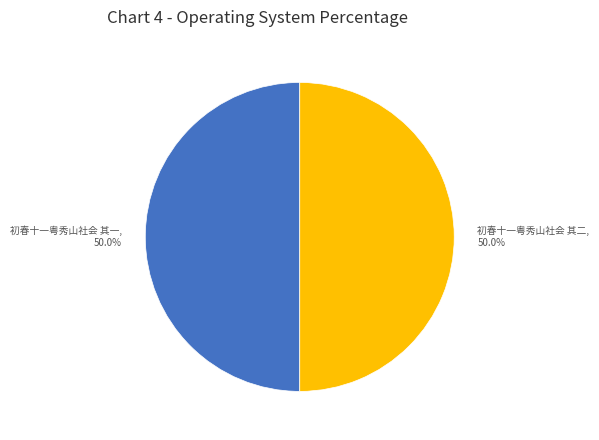

What portion of the pie excludes 初春十一粤秀山社会 其一?

50.0%